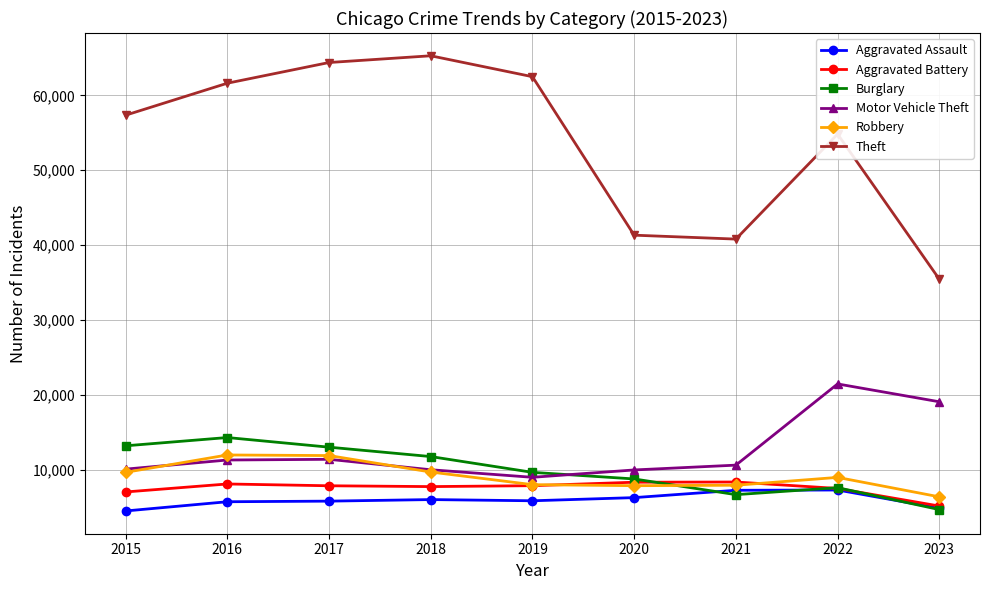

Count the number of data series in this chart.

6